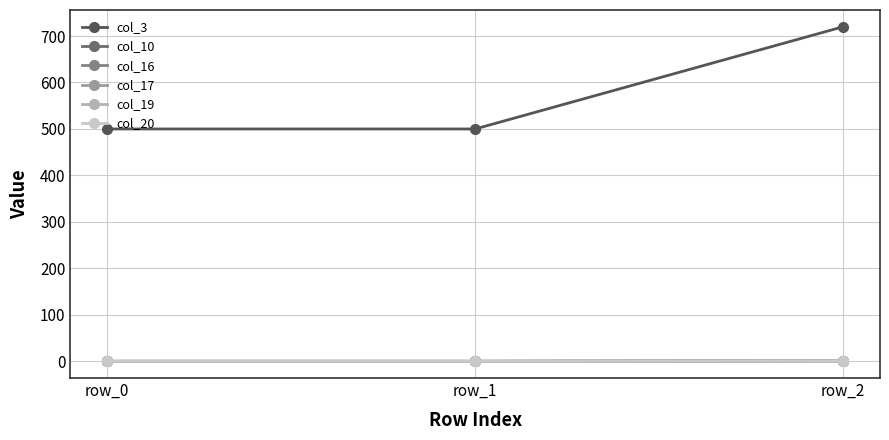

At which label does col_20 reach its peak?

row_2